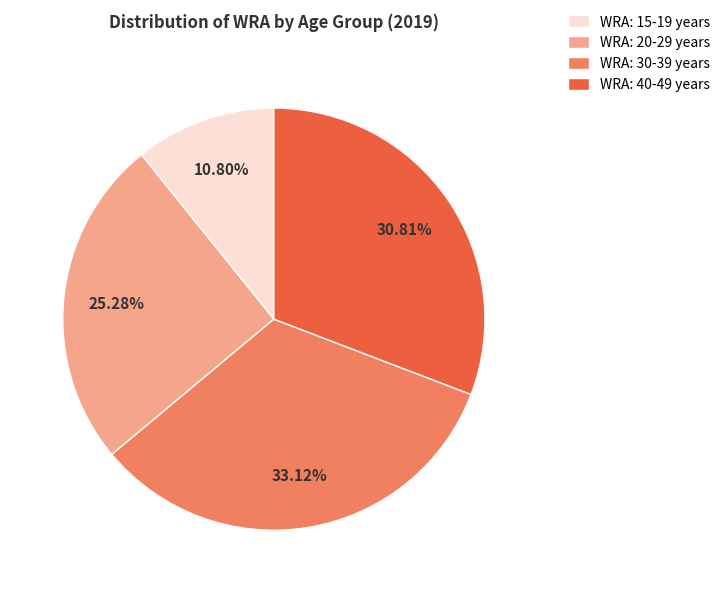

To the nearest percent, what is the combined percentage of WRA: 15-19 years and WRA: 20-29 years?

36%